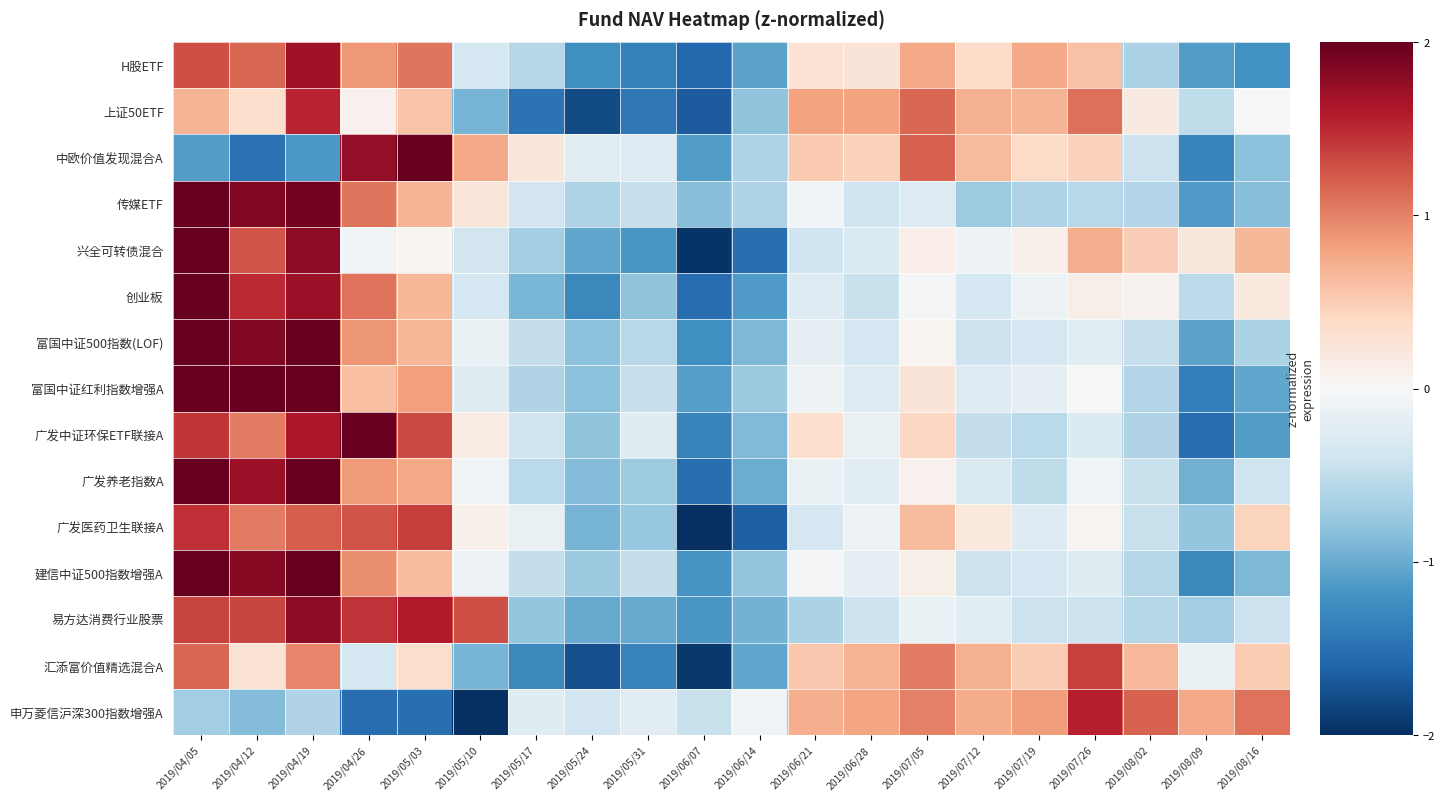

At which category is the sum across all series the highest?

2019/04/05